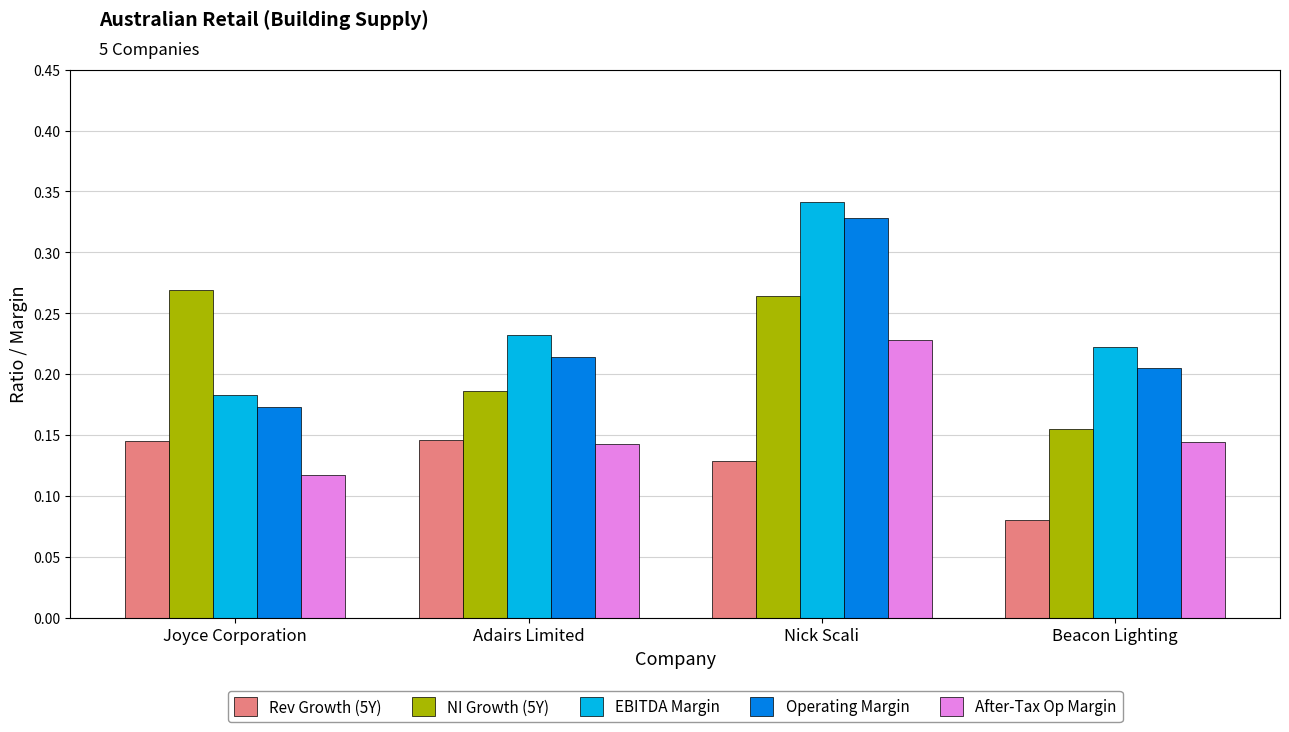

Where is Operating Margin nearest to the value 0?

Joyce Corporation